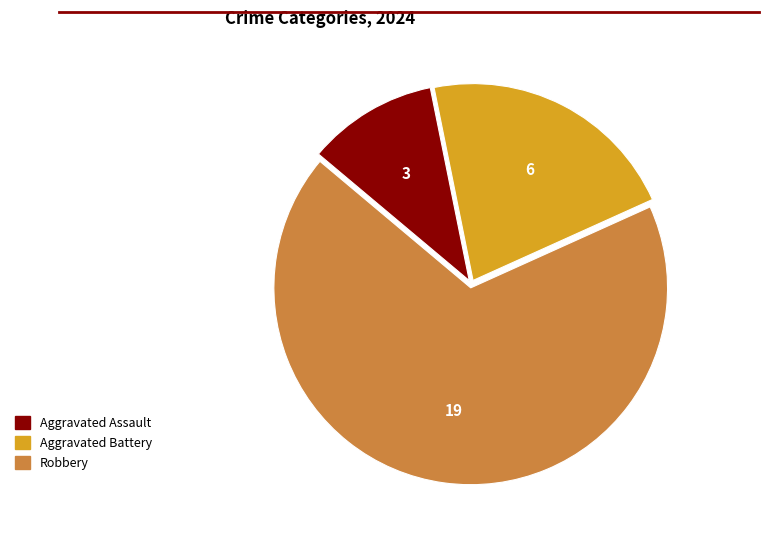

Rank the categories by value from highest to lowest.

Robbery, Aggravated Battery, Aggravated Assault